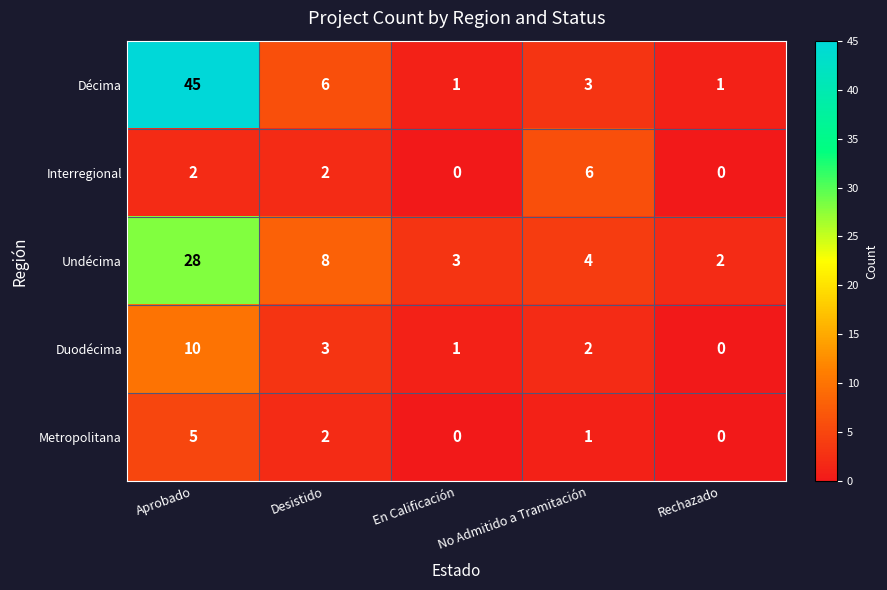

Rank the series at Aprobado from lowest to highest value.

Interregional, Metropolitana, Duodécima, Undécima, Décima